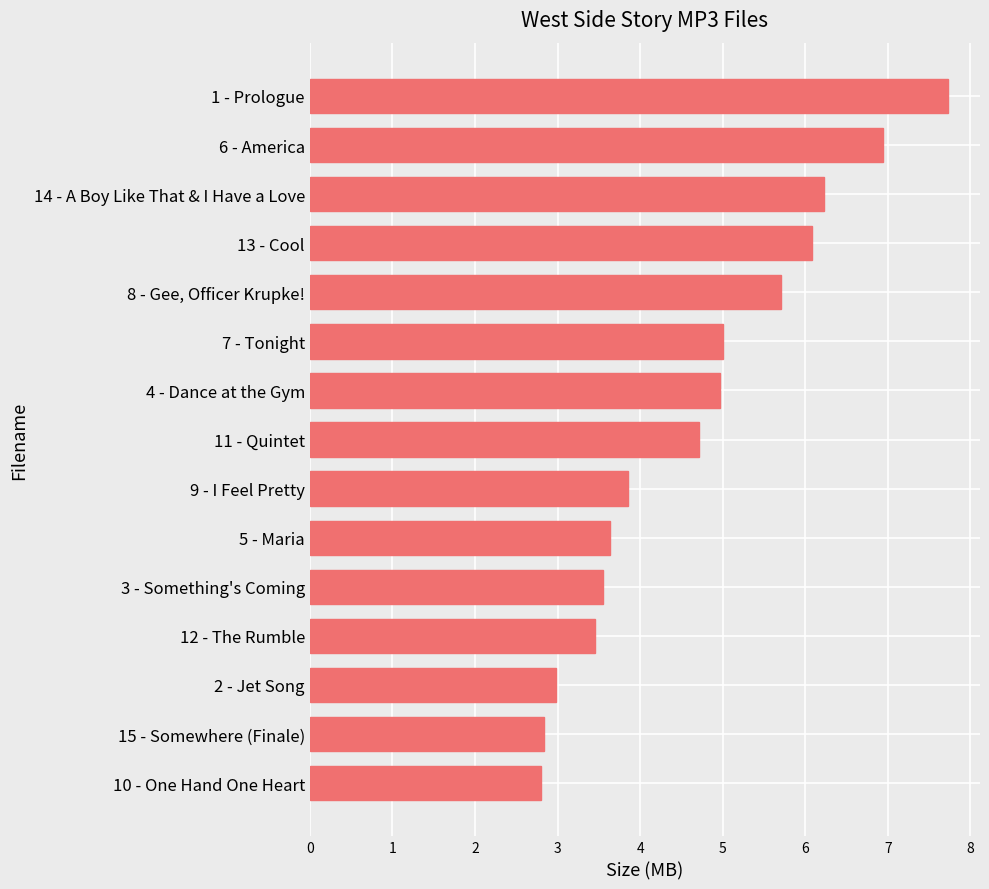

True or false: the data shows 13.5 at 1 - Prologue.

False